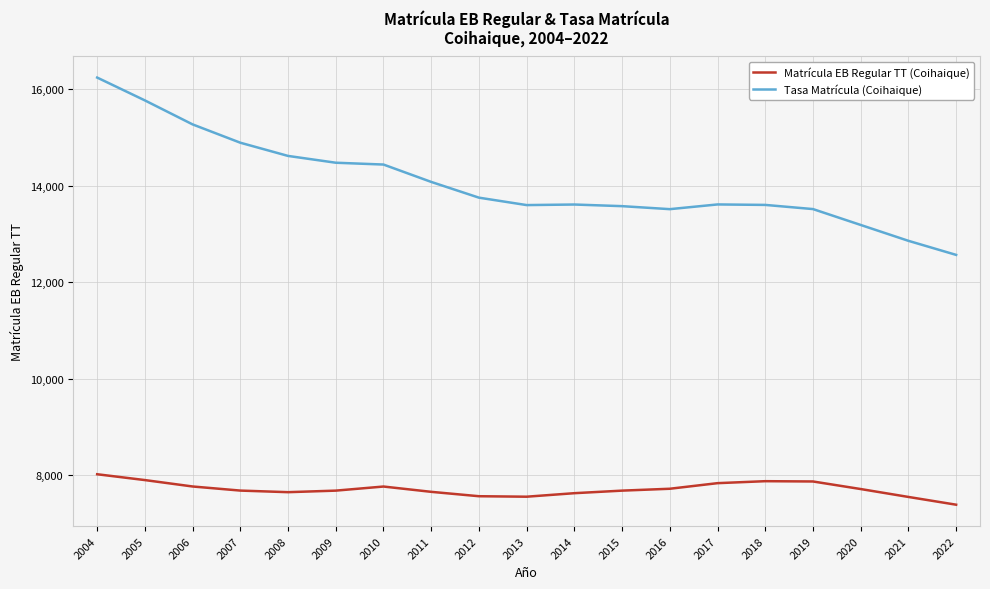

What are all the series names shown in the legend?

Matrícula EB Regular TT (Coihaique), Tasa Matrícula (Coihaique)